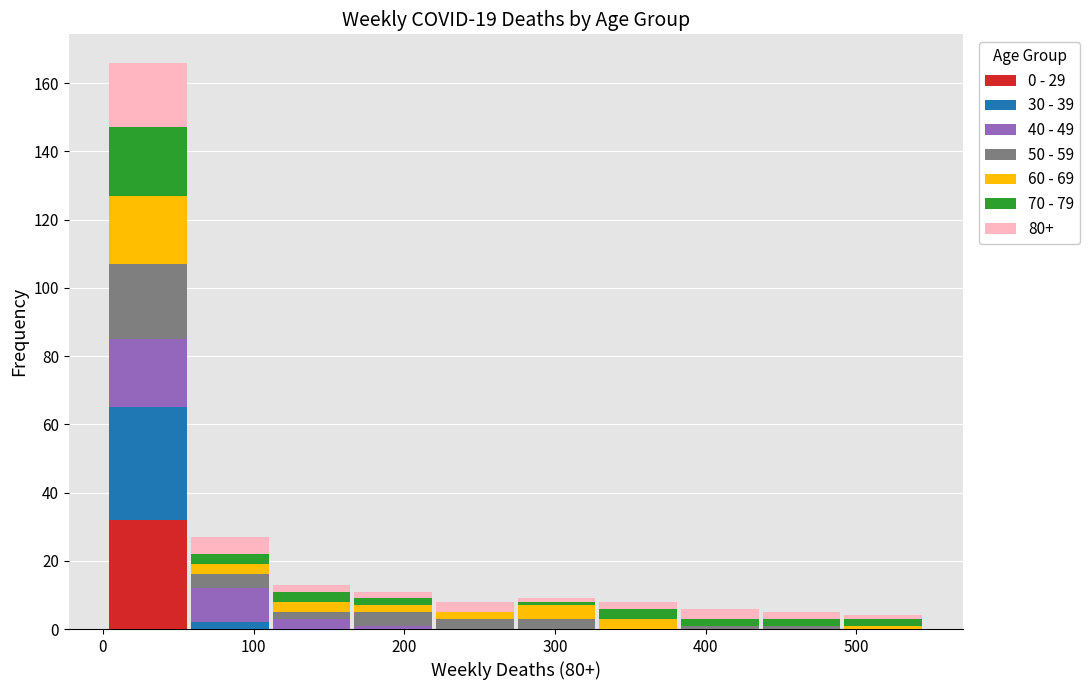

Which range on the x-axis has the tallest stacked bar (by total height)?

0 to 60